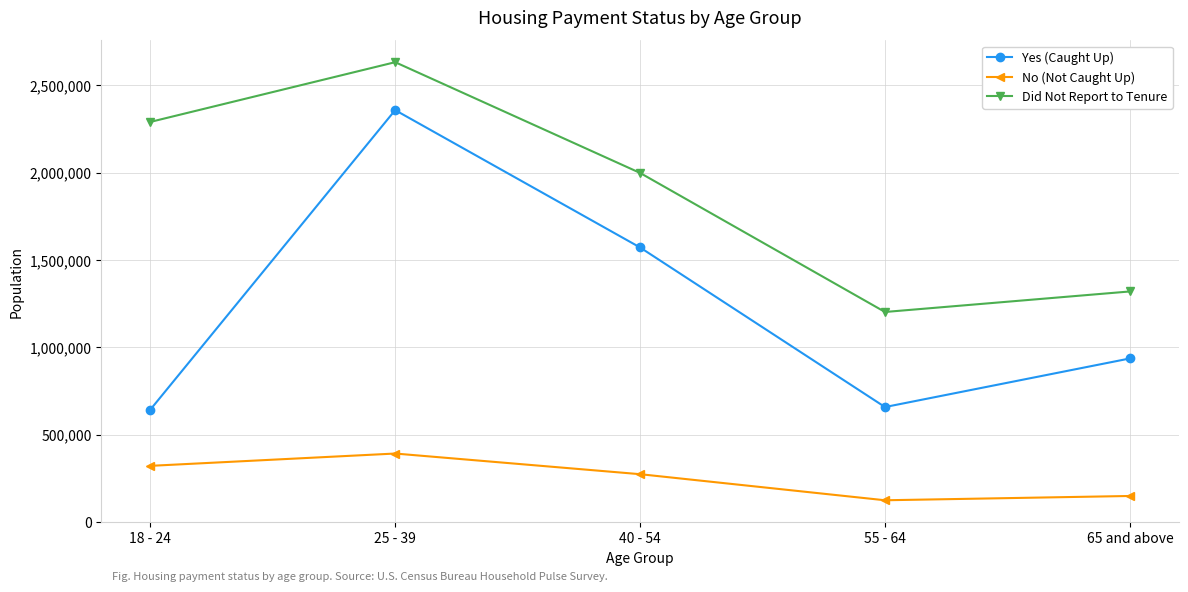

True or false: Did Not Report to Tenure has more than 2 points higher than both neighbors.

False